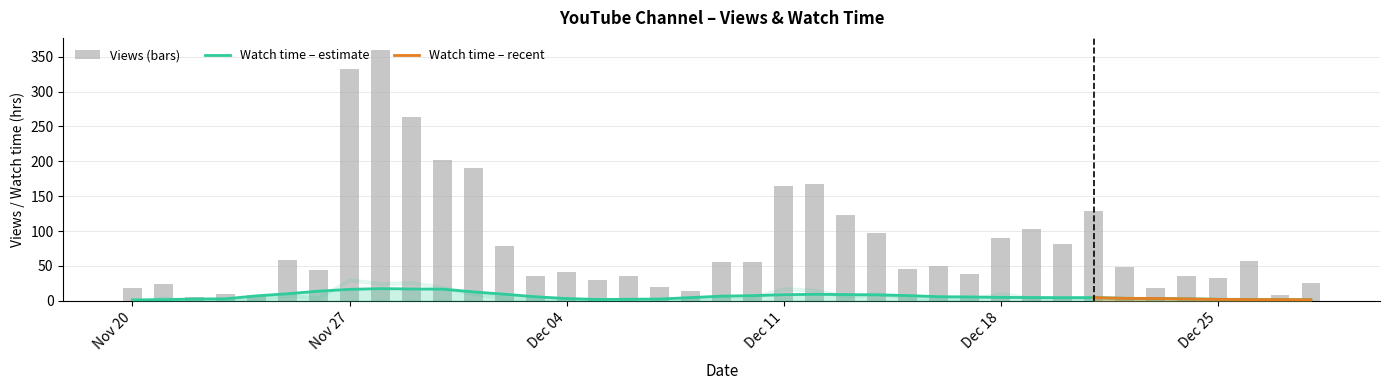

What is the maximum value shown in the chart?

359